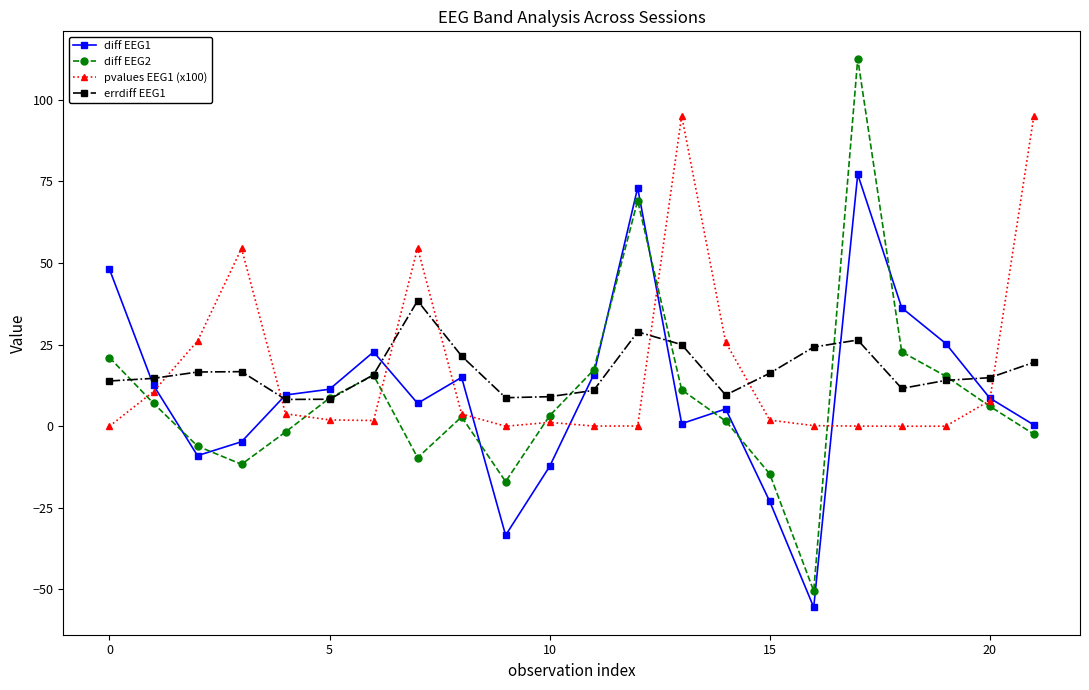

List the series in order of their peak value, lowest first.

errdiff EEG1, diff EEG1, pvalues EEG1 (x100), diff EEG2